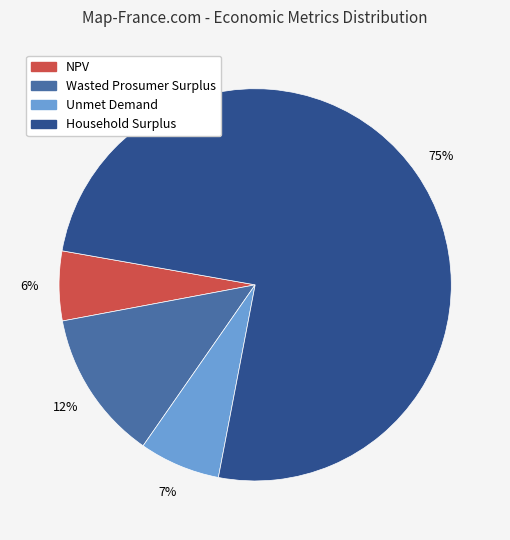

Approximately how many times larger is the value at Unmet Demand compared to Household Surplus?

0.1